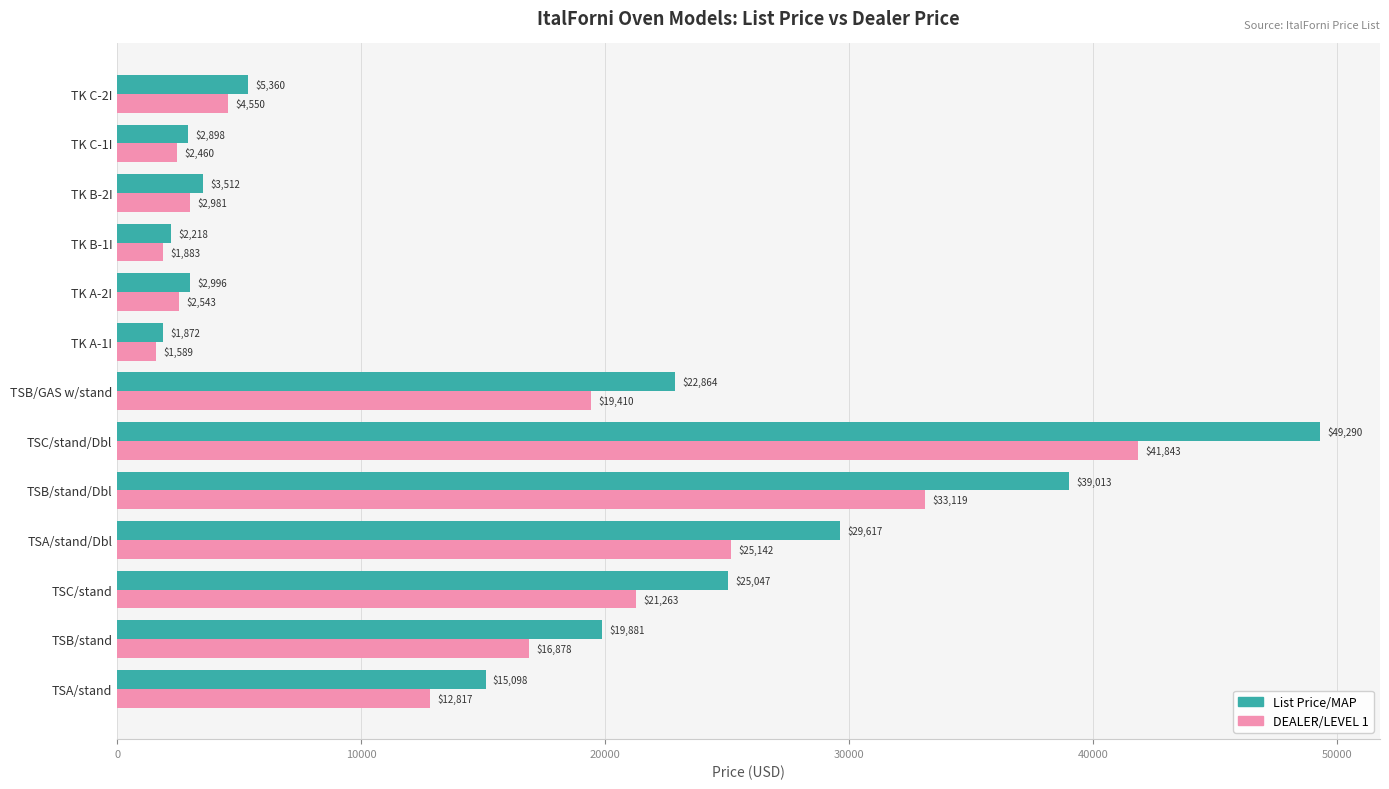

What are all the series names shown in the legend?

List Price/MAP, DEALER/LEVEL 1